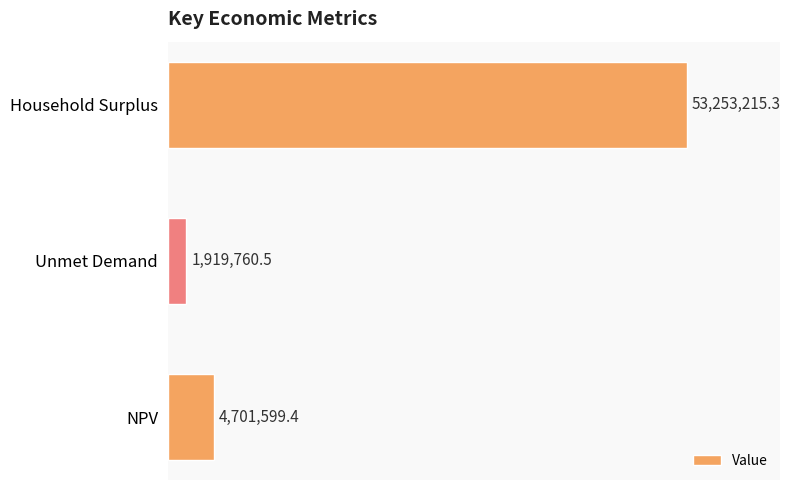

True or false: the data shows 53253215.3 at Household Surplus.

True